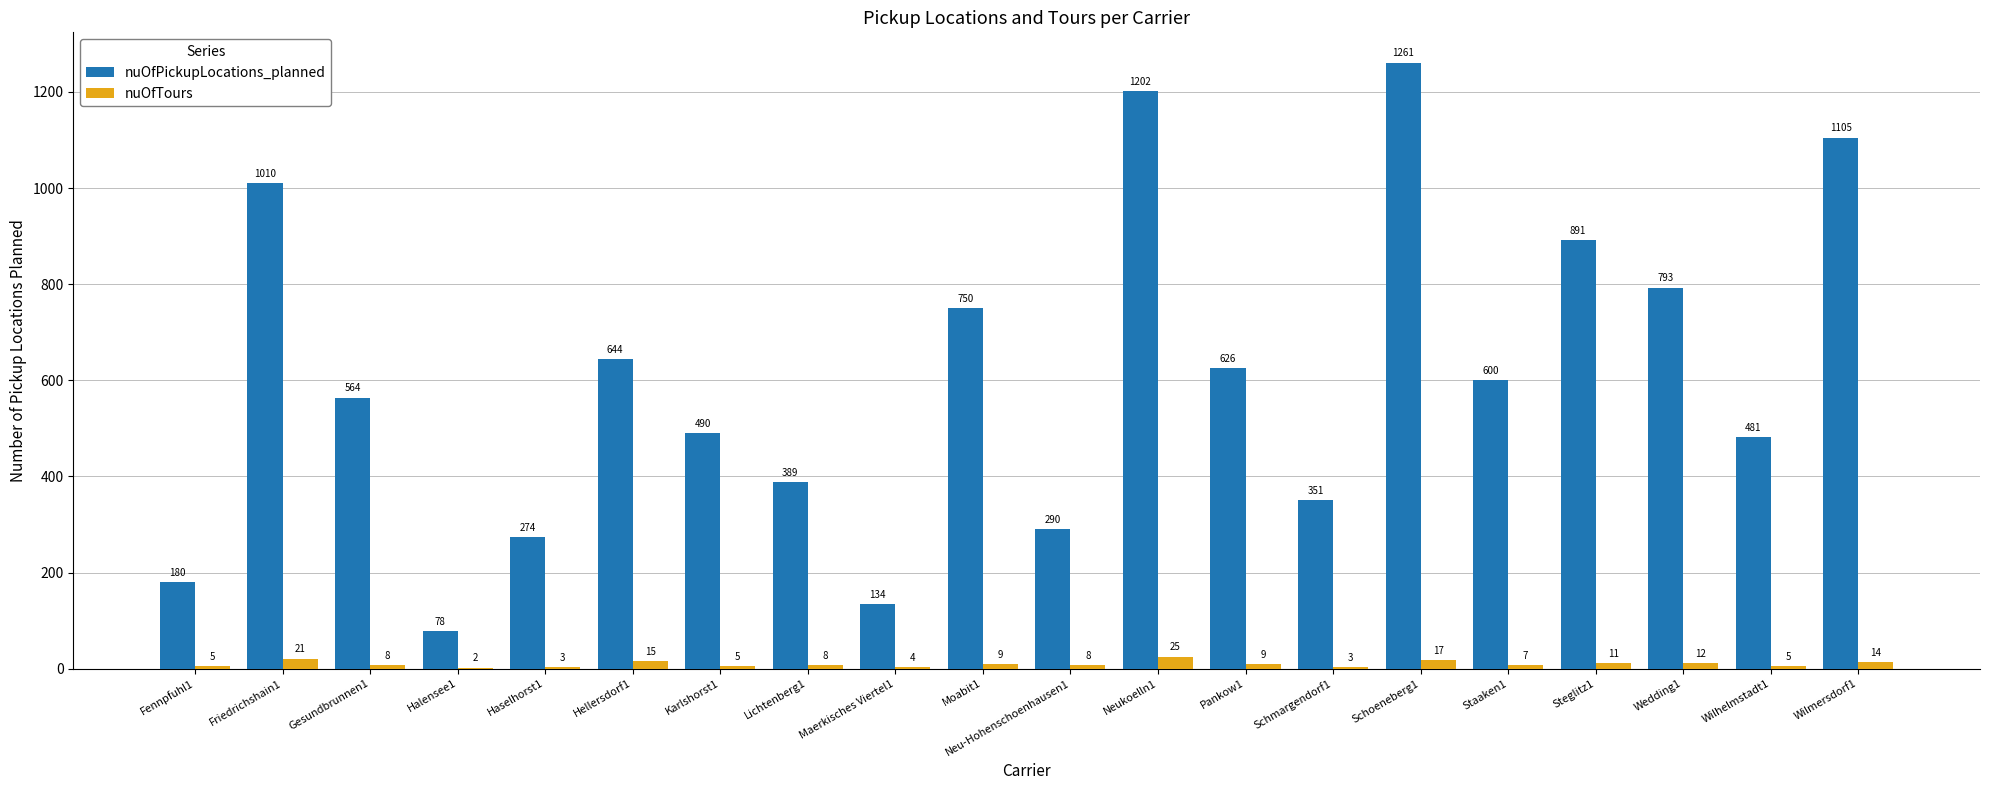

What are all the series names shown in the legend?

nuOfPickupLocations_planned, nuOfTours